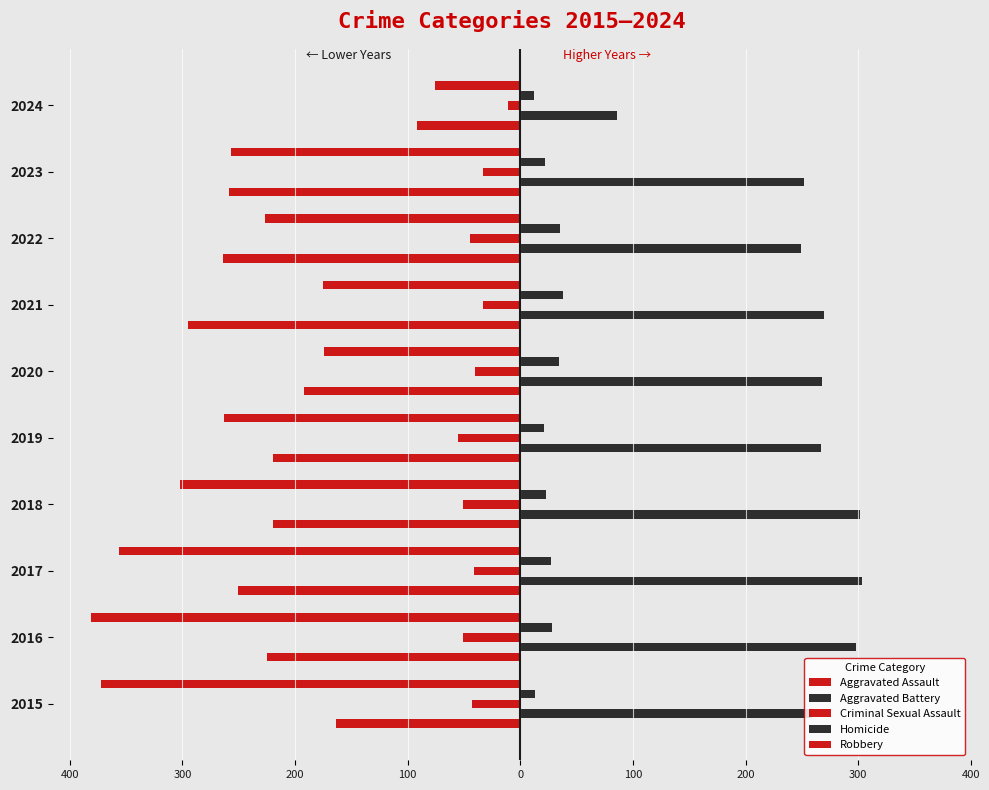

Which series has the widest spread of values?

Robbery